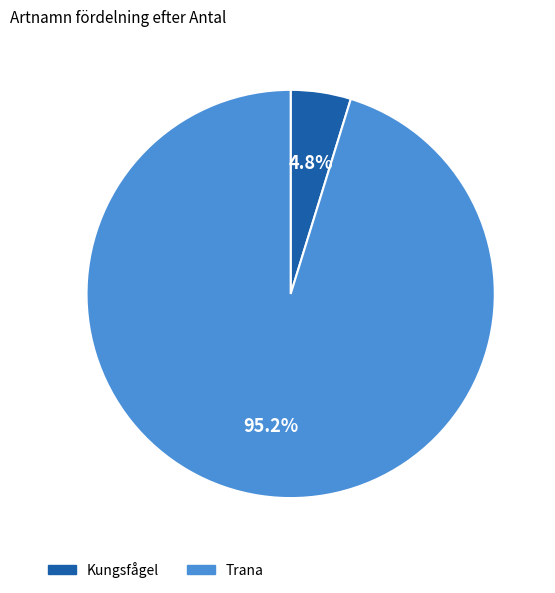

Count the number of slices in the pie.

2